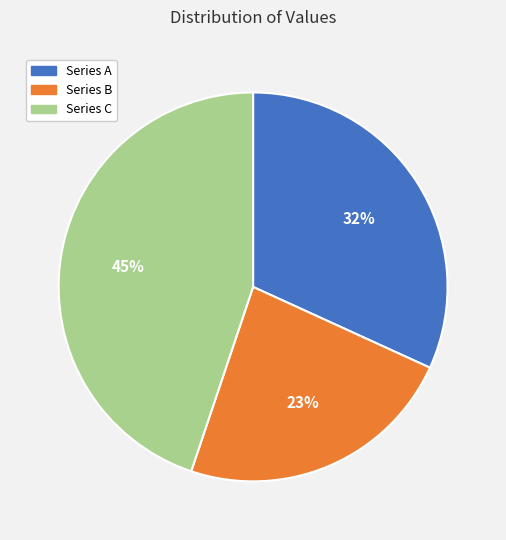

Do Series C and Series A together represent more than half of the pie?

Yes